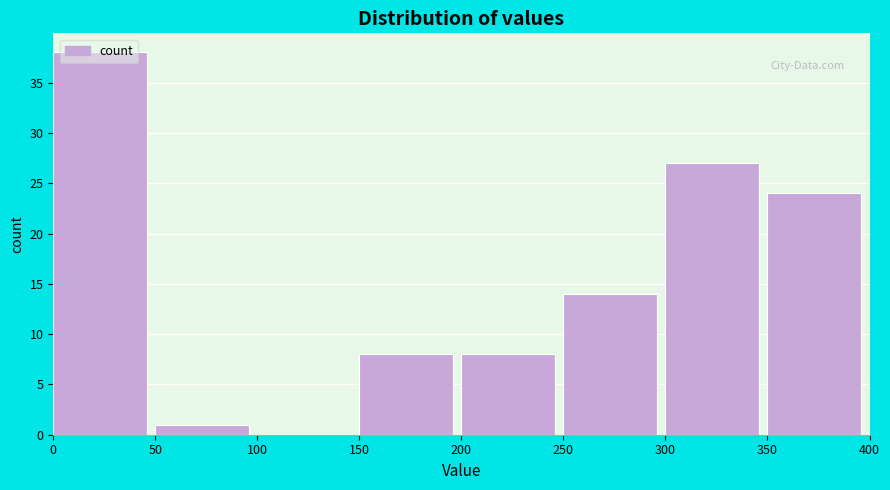

Reading left to right, transcribe this chart: for each bar, give the range it covers on the x-axis and its height. The values are not printed on the chart, so give them approximately, as read against the axis.

0 to 50: 38
50 to 100: 1
100 to 150: 0
150 to 200: 8
200 to 250: 8
250 to 300: 14
300 to 350: 27
350 to 400: 24